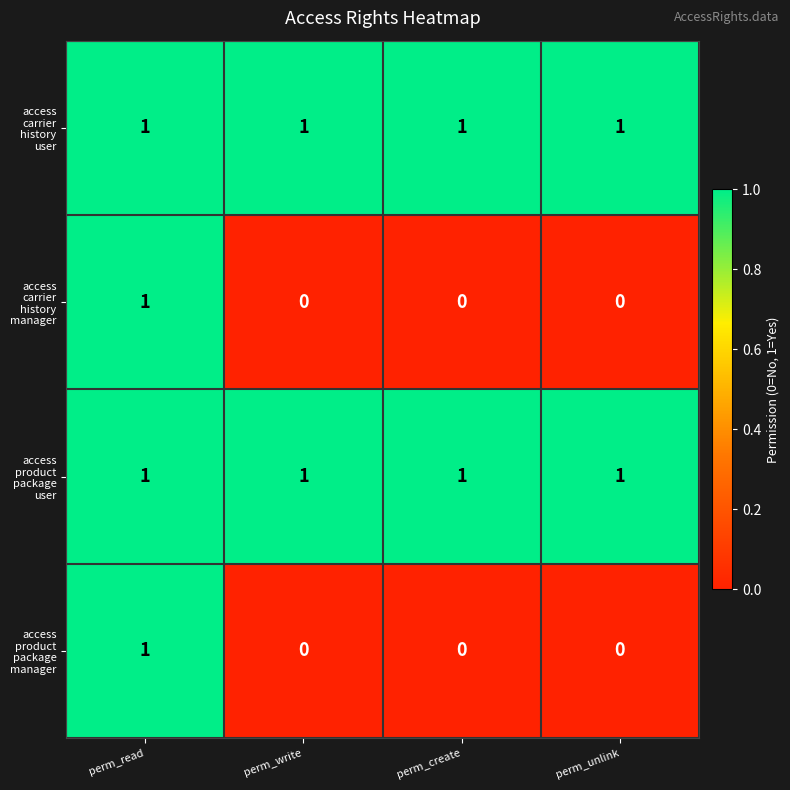

At which category is the sum across all series the highest?

perm_read